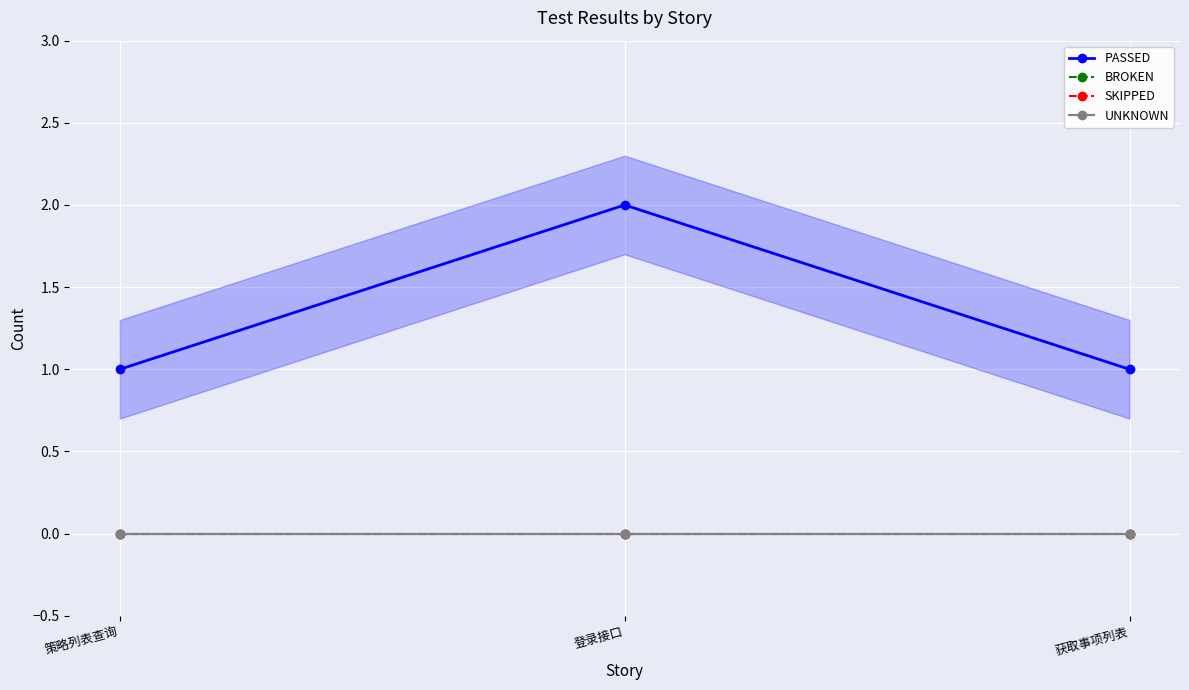

Reading left to right, what are all the values shown in this chart?

PASSED: 策略列表查询=1	登录接口=2	获取事项列表=1
BROKEN: 策略列表查询=0	登录接口=0	获取事项列表=0
SKIPPED: 策略列表查询=0	登录接口=0	获取事项列表=0
UNKNOWN: 策略列表查询=0	登录接口=0	获取事项列表=0